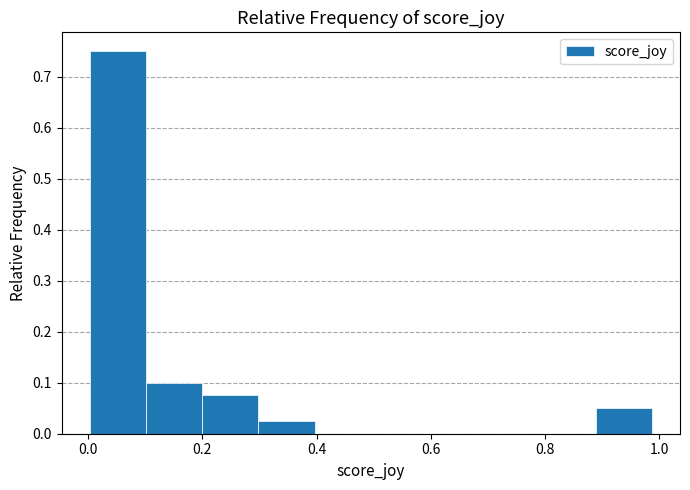

Reading left to right, list every bar in this chart as the range it spans on the x-axis followed by its height. Neither the bar edges nor the heights are printed on the chart, so give them approximately, as read against the axes.

0.00 to 0.10: 0.75
0.10 to 0.20: 0.10
0.20 to 0.30: 0.08
0.30 to 0.40: 0.03
0.40 to 0.50: 0
0.50 to 0.60: 0
0.60 to 0.70: 0
0.70 to 0.80: 0
0.80 to 0.88: 0
0.88 to 0.98: 0.05